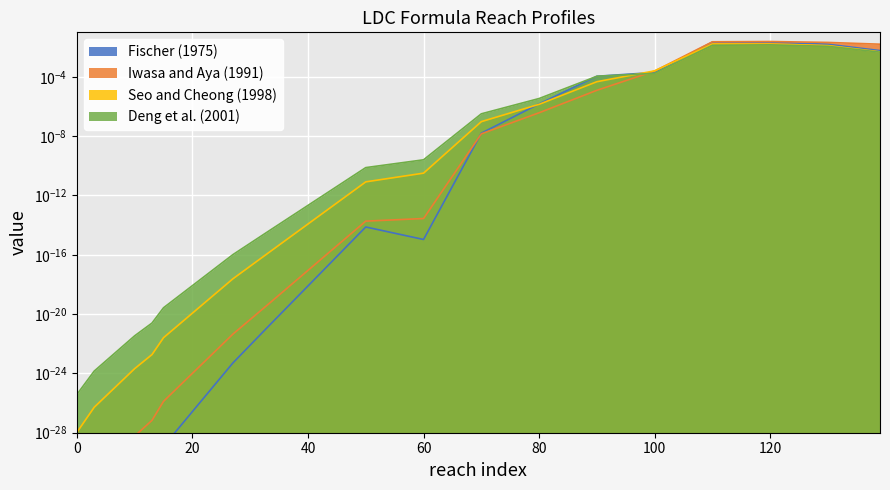

At which category does Fischer (1975) reach its first local valley?

60